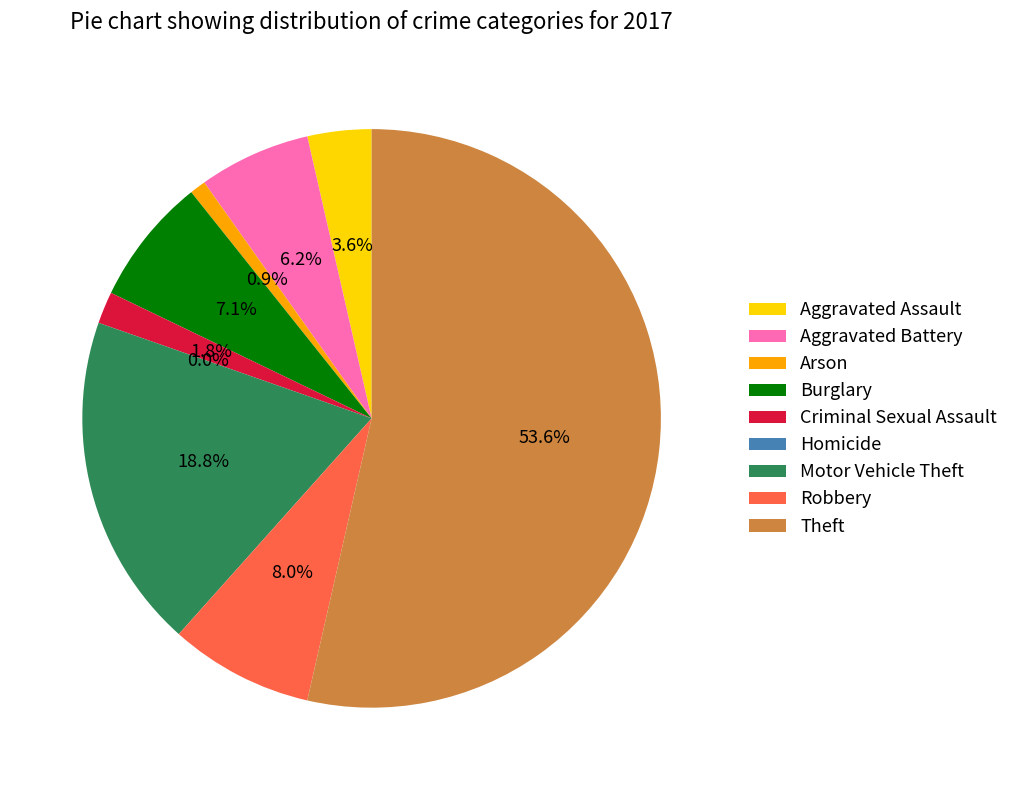

Which category has the smallest portion of the pie?

Homicide